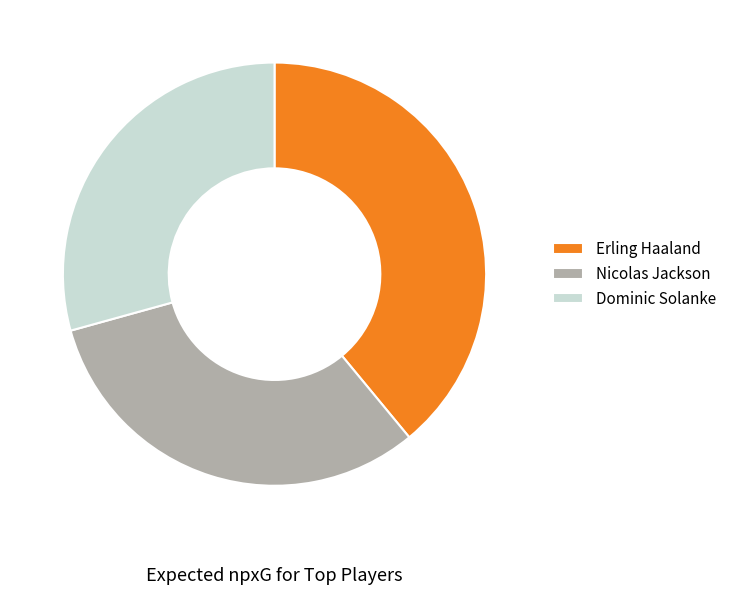

Approximately how many times larger is the value at Nicolas Jackson compared to Dominic Solanke?

1.1